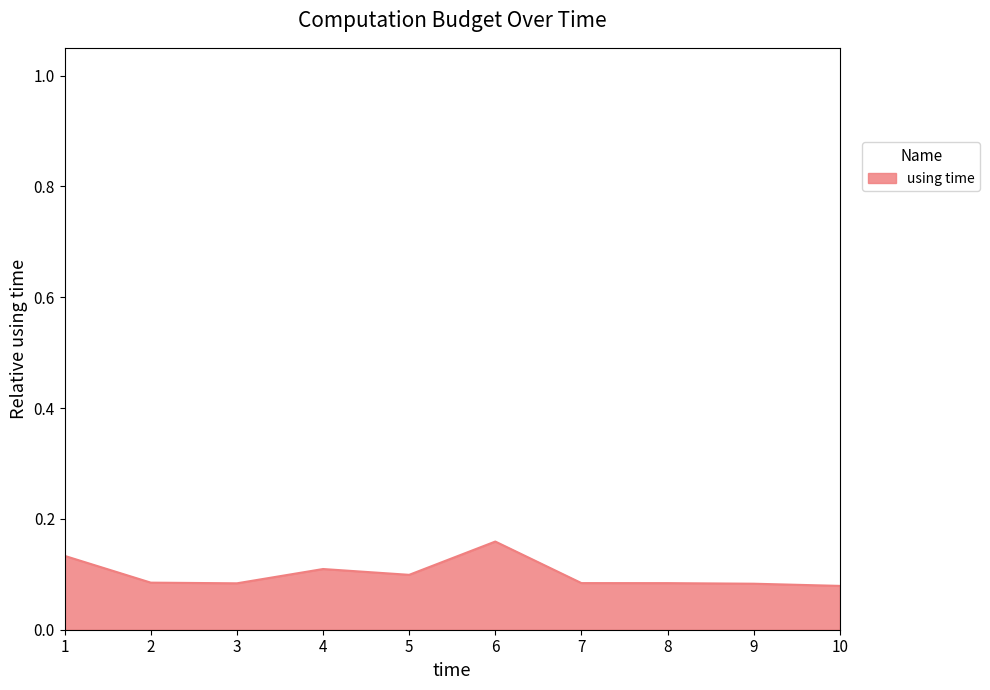

How many series are shown in this chart?

1